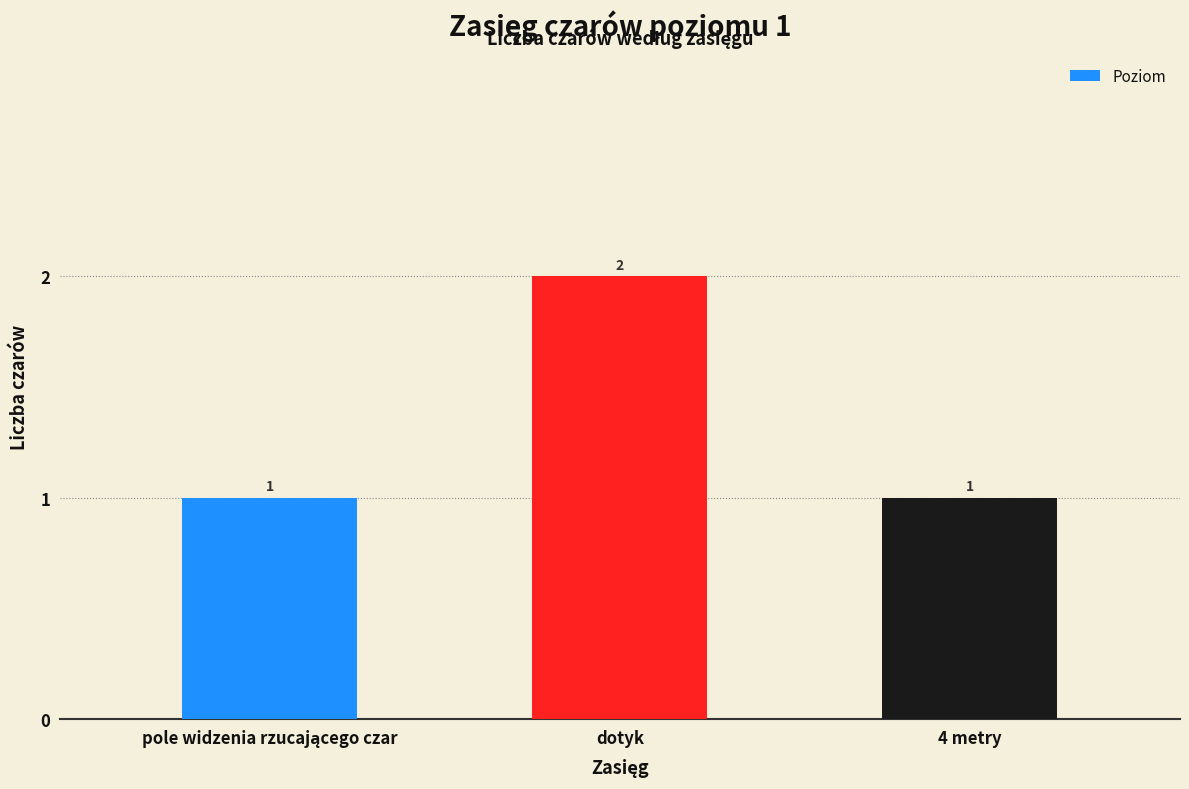

How many values are between 1 and 2?

3